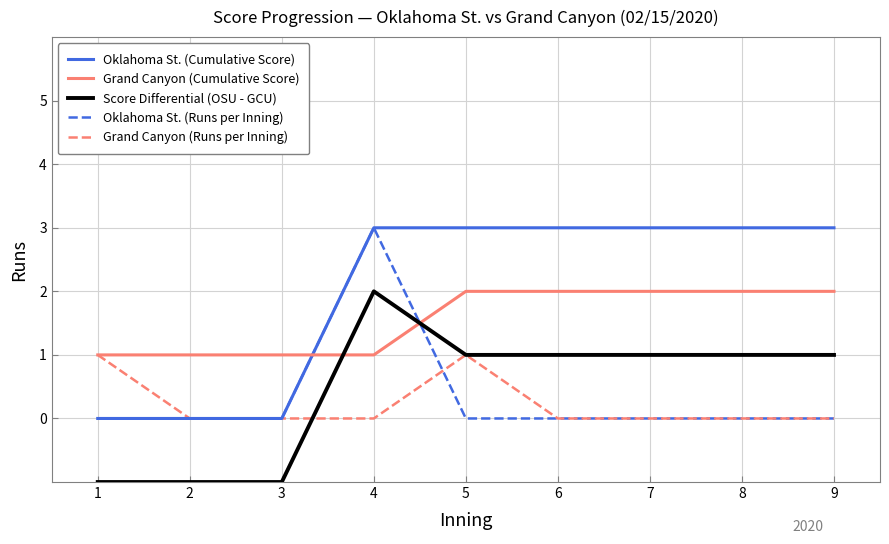

Between 2 and 6, which series saw the biggest shift?

Oklahoma St. (Cumulative Score)